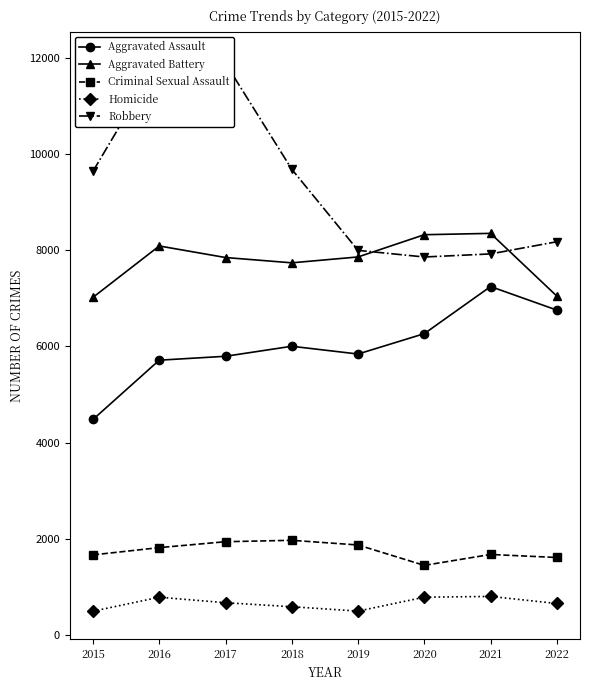

What is the total value across all series at 2021?

25987